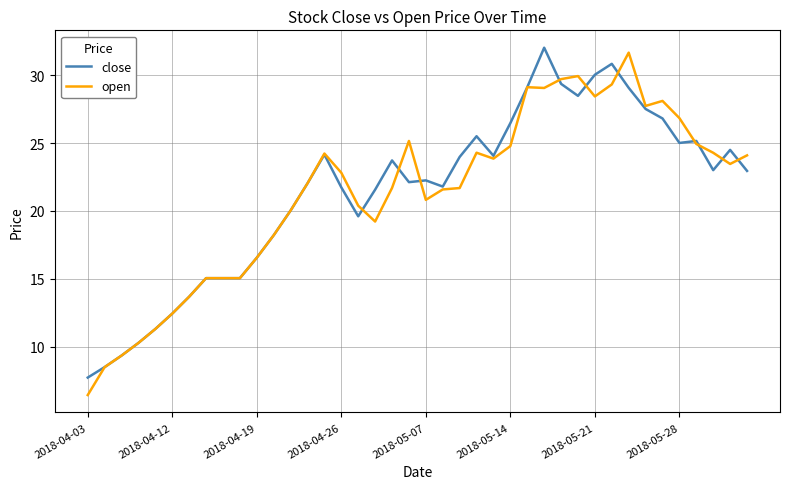

What is the maximum value for close?

32.0